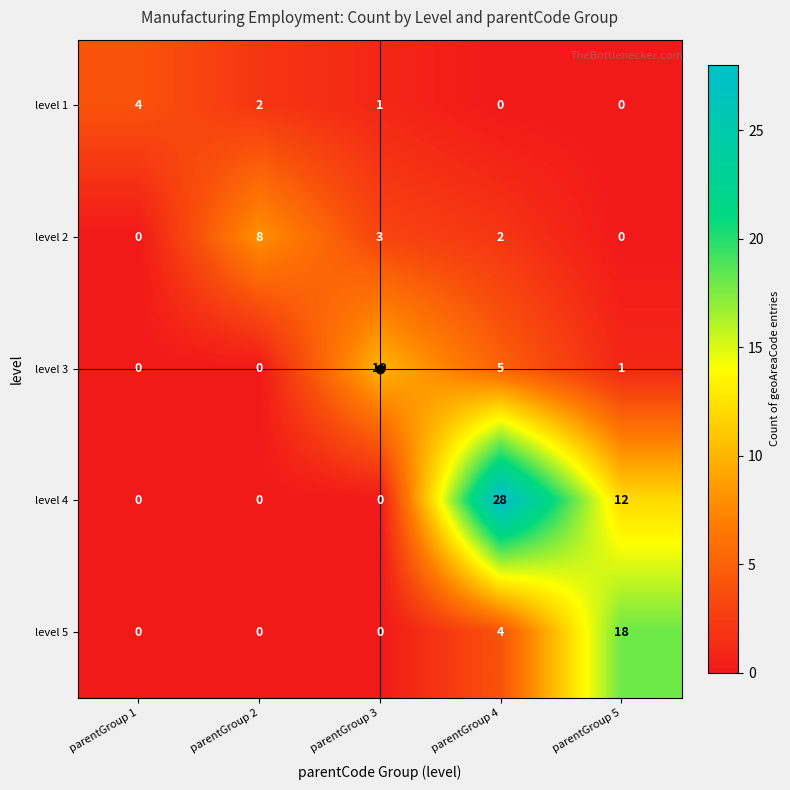

How many values in the level 4 series exceed 0?

2